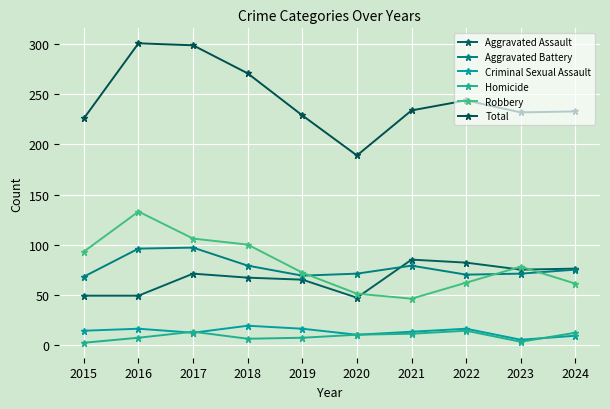

What value does the Robbery series have at 2020, to the nearest 5?

50